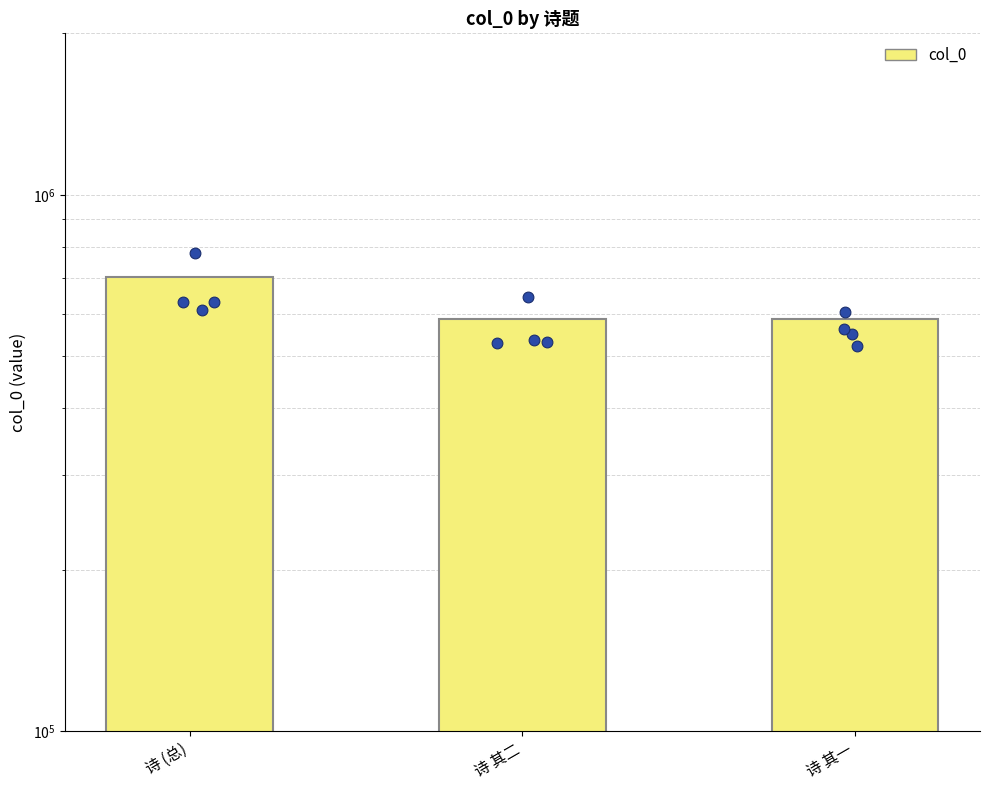

What is the change in value from 诗 其二 to 诗 其一?

-1